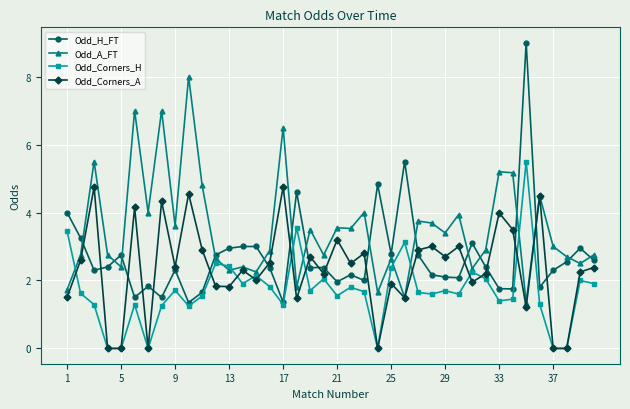

What is the difference between the maximum and minimum values in the Odd_Corners_H series?

5.5